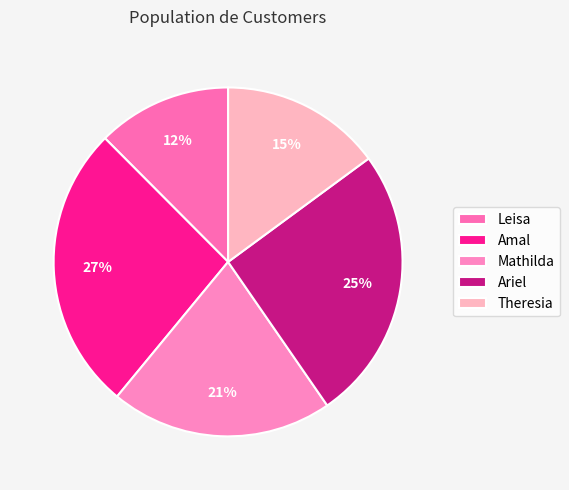

Is Mathilda the majority of the pie?

No